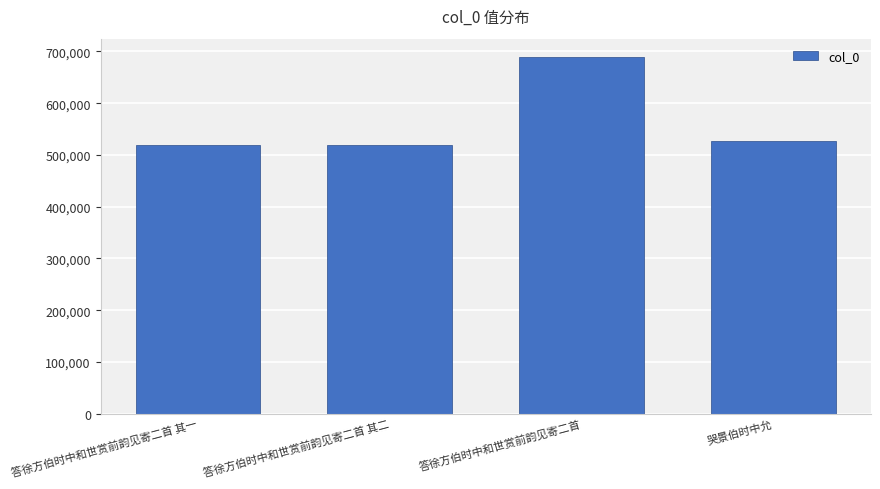

What position from the left is 答徐方伯时中和世赏前韵见寄二首?

3